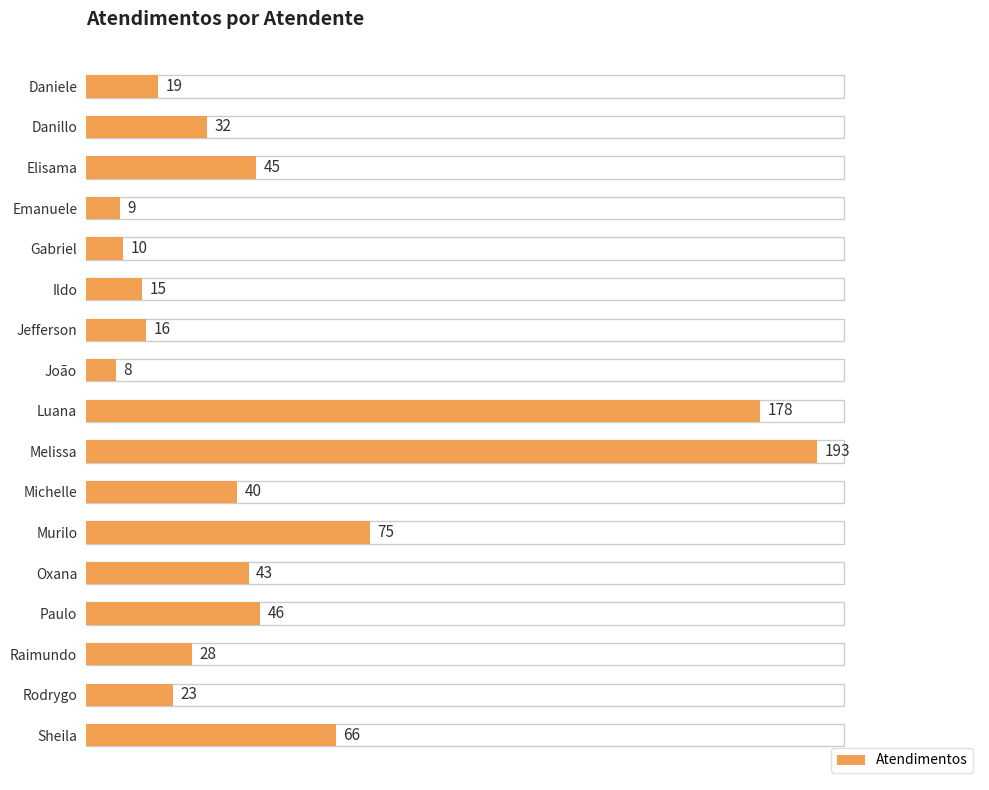

Where is the data nearest to the value 100?

Murilo